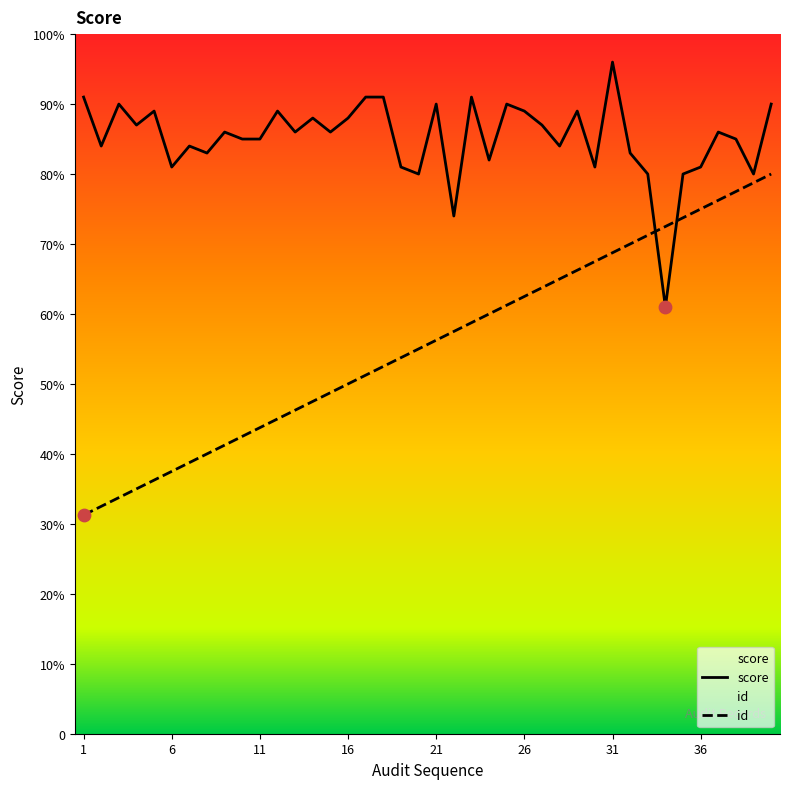

Which series has the largest total across all categories?

score